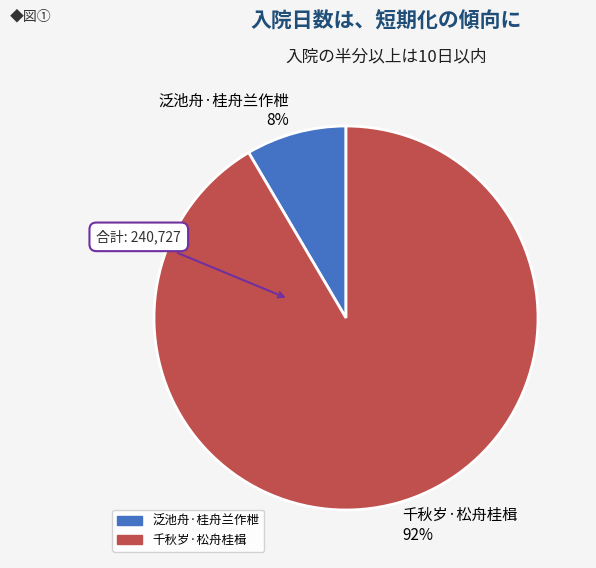

What is the largest slice in the pie chart?

千秋岁·松舟桂楫